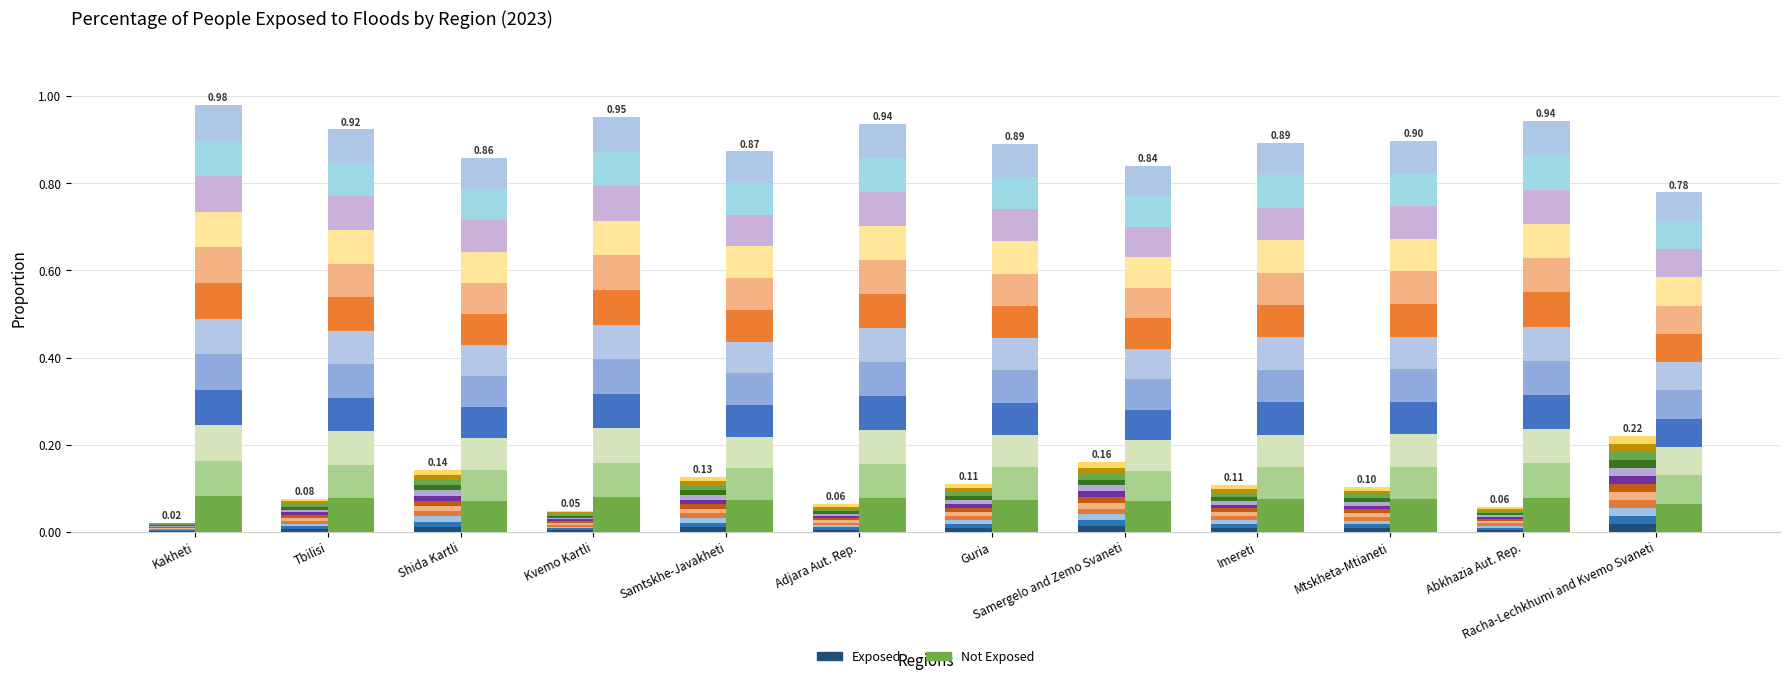

How many bars are there in total?

24